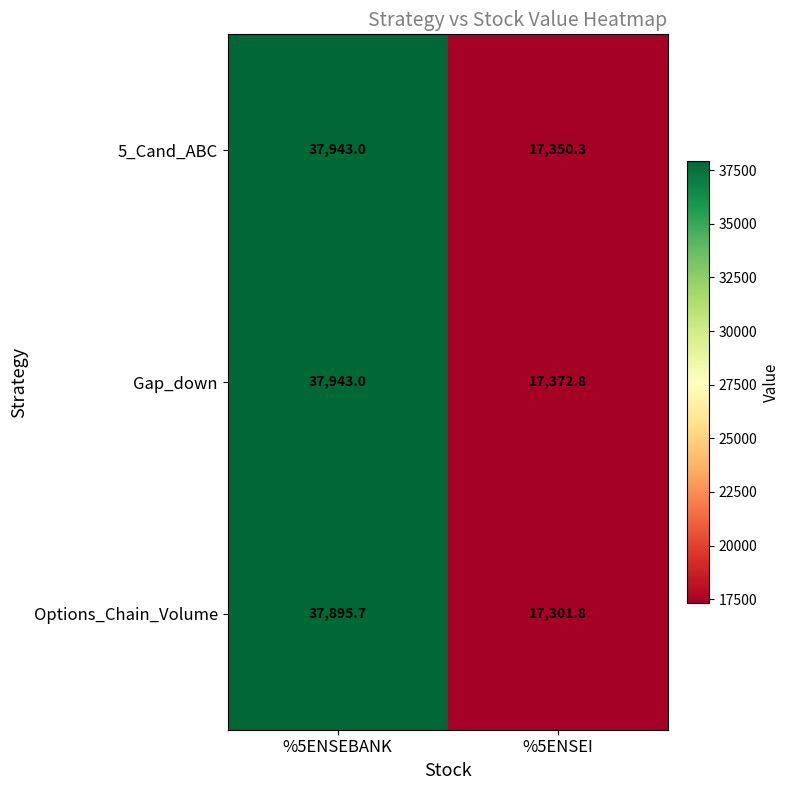

True or false: 5_Cand_ABC has a value of 37943.0 at %5ENSEBANK.

True